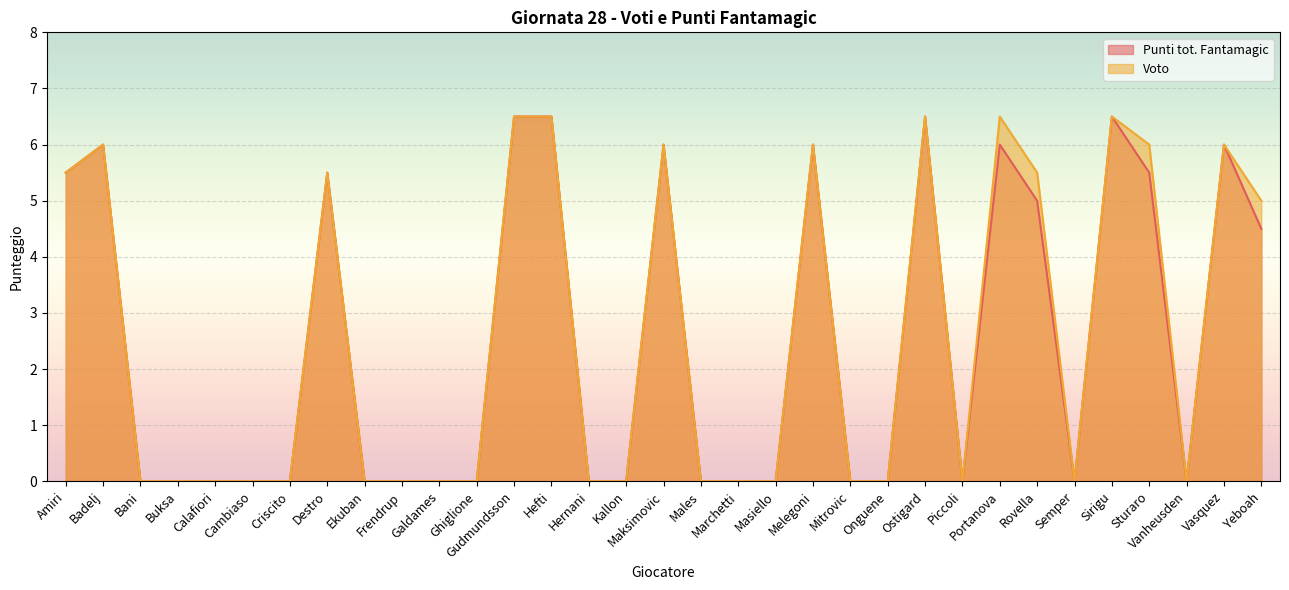

What is the maximum value for Voto?

6.5